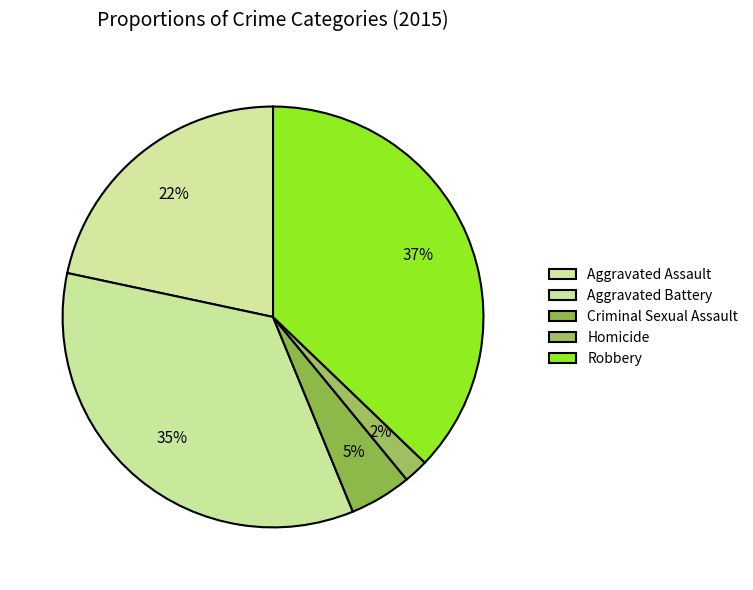

Which has a higher value, Robbery or Criminal Sexual Assault?

Robbery